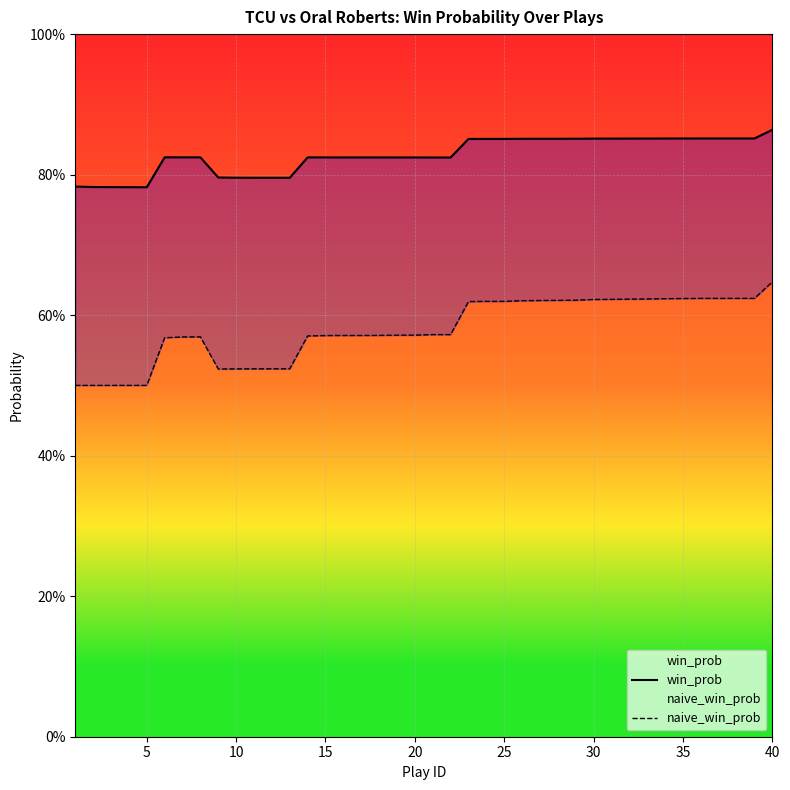

True or false: win_prob has more than 2 points higher than both neighbors.

False